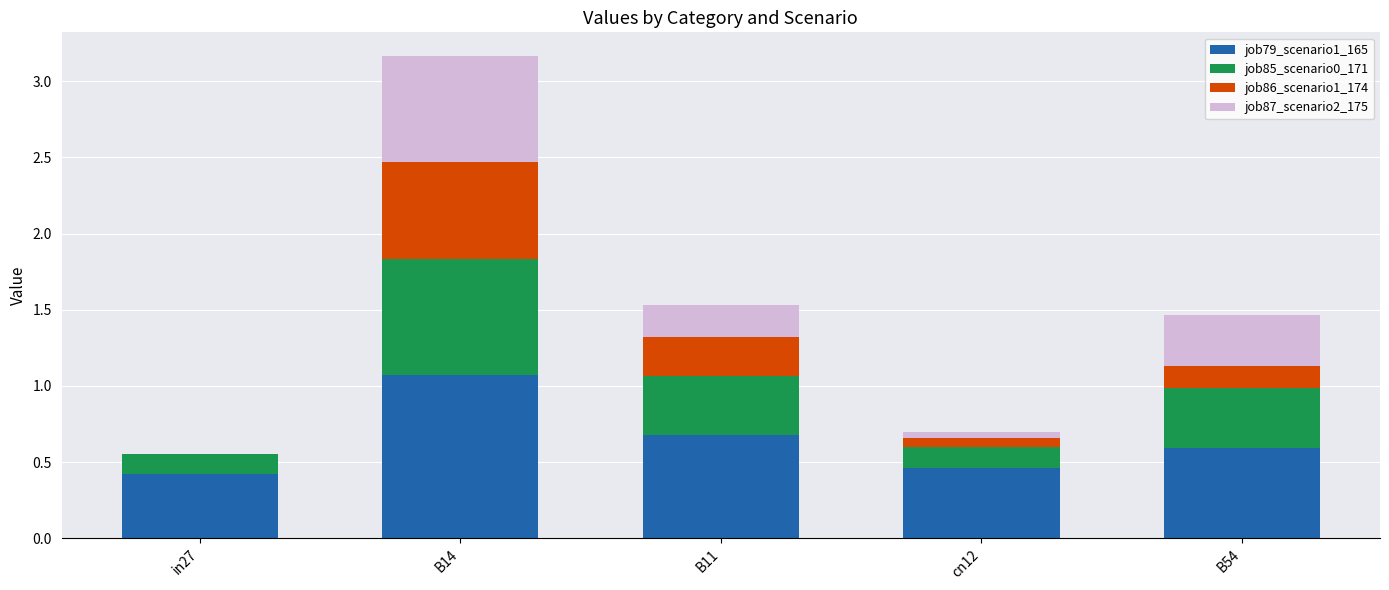

How many series are shown in this chart?

4